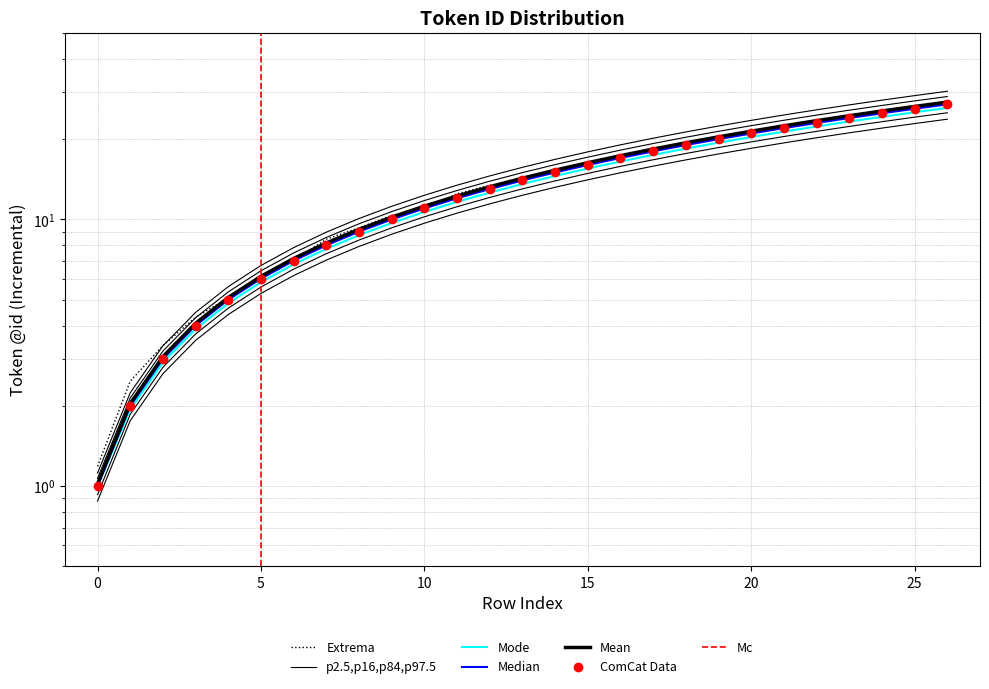

True or false: there are more than 2 points higher than both neighbors.

False